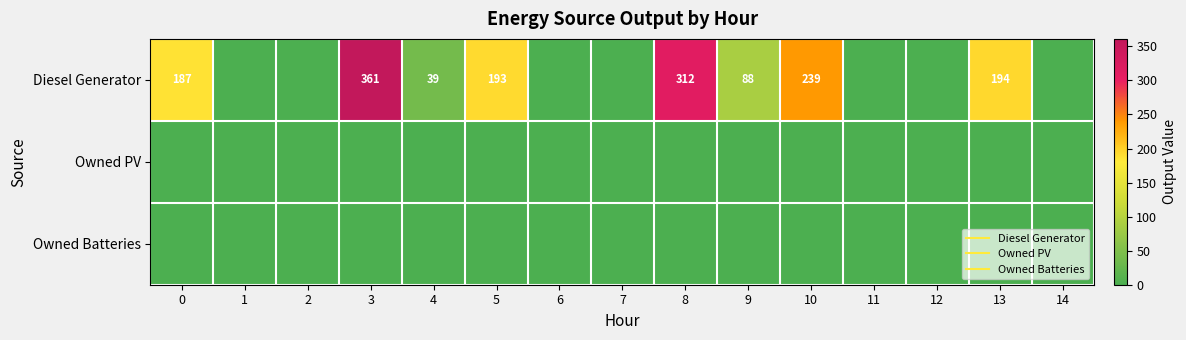

At 12, list the series in order from largest to smallest.

Diesel Generator, Owned PV, Owned Batteries